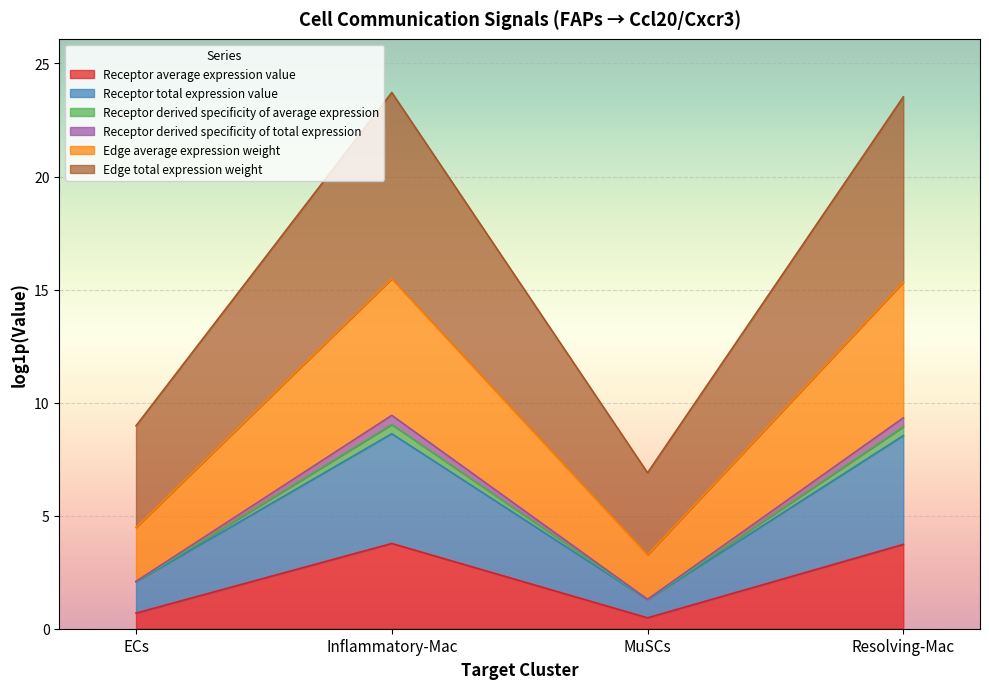

At which label does Receptor average expression value first exceed 3?

Inflammatory-Mac